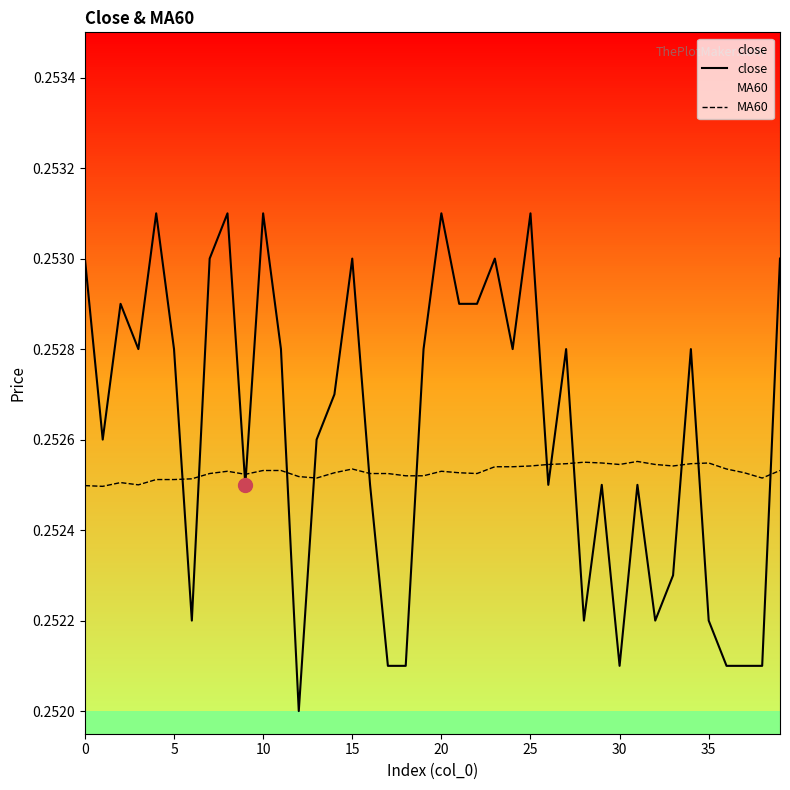

After their last crossing, which series has the higher values: close or MA60?

close